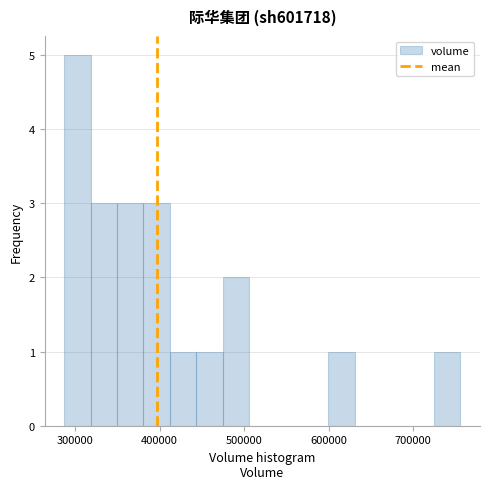

Around what value on the x-axis is the tallest bar? Give the approximate position of its centre, as read against the axis.

300000